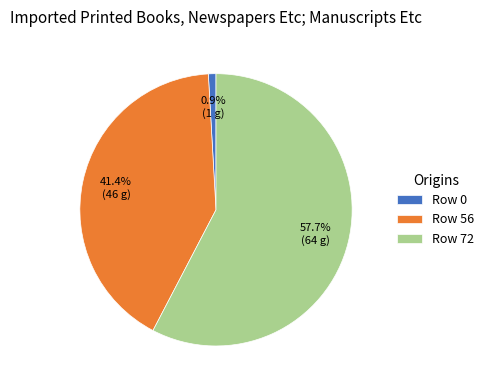

Which slice is the largest?

Row 72